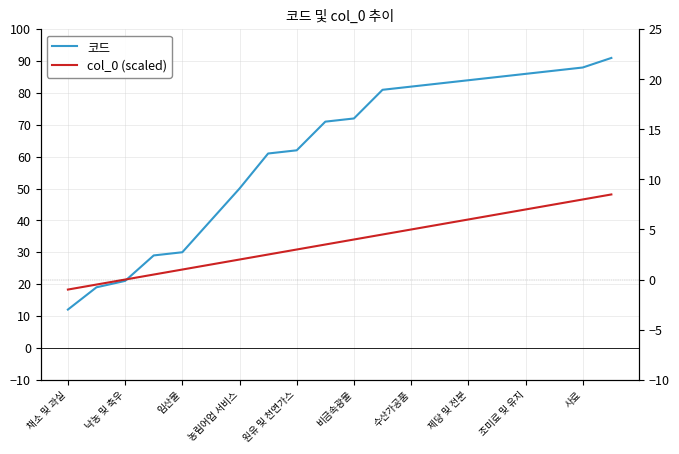

Does the chart have visible grid lines?

Yes